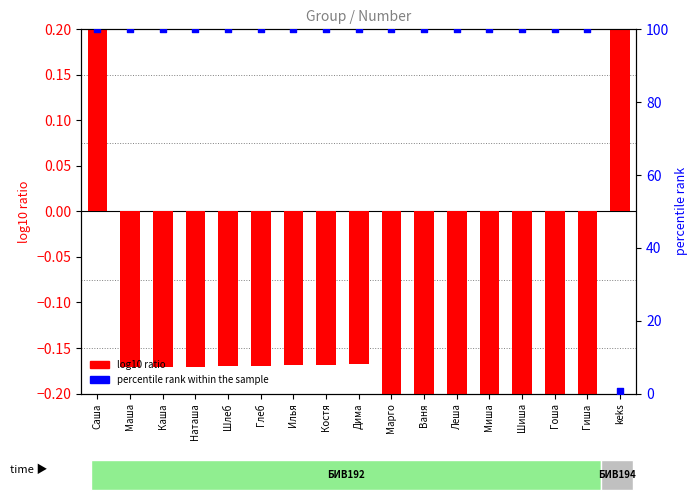

Which series reaches the minimum Y coordinate?

log10 ratio